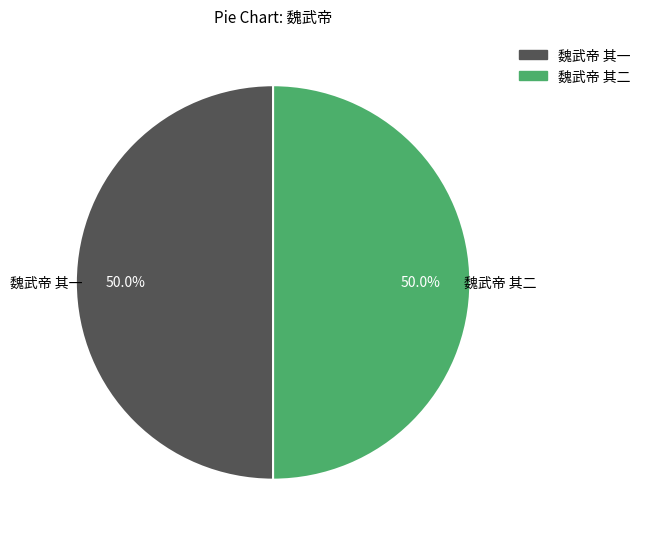

The 魏武帝 其一 slice represents 50% of the pie. True or false?

True